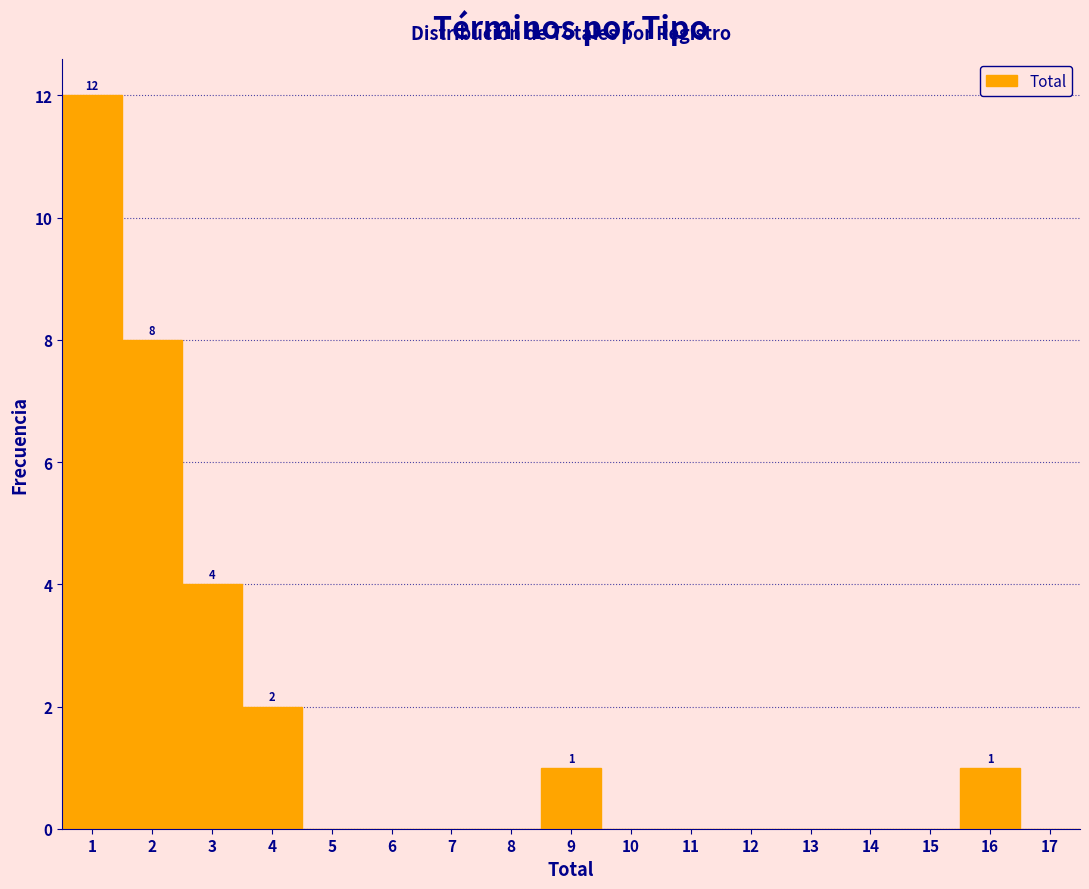

Over which range of the x-axis is the bar tallest?

0.5 to 1.5